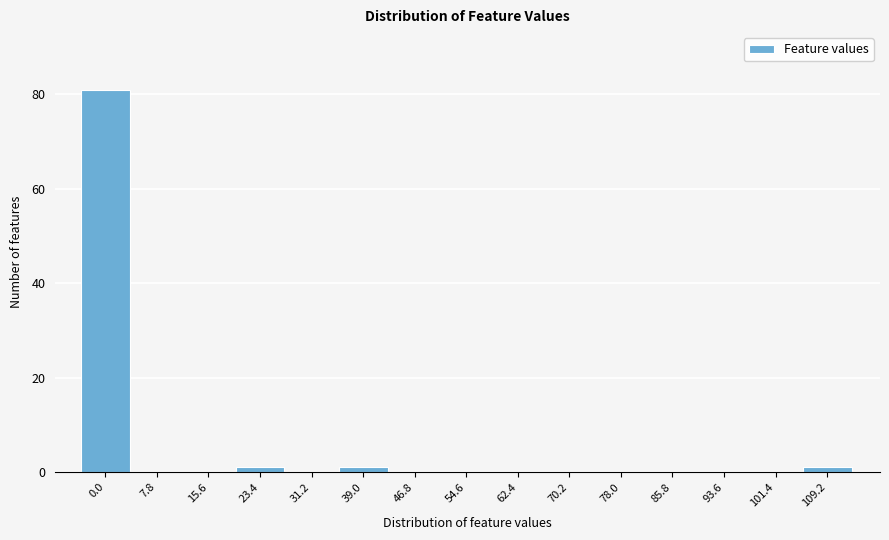

Reading left to right, list all the values displayed in this chart.

0.0=81	7.8=0	15.6=0	23.4=1	31.2=0	39.0=1	46.8=0	54.6=0	62.4=0	70.2=0	78.0=0	85.8=0	93.6=0	101.4=0	109.2=1